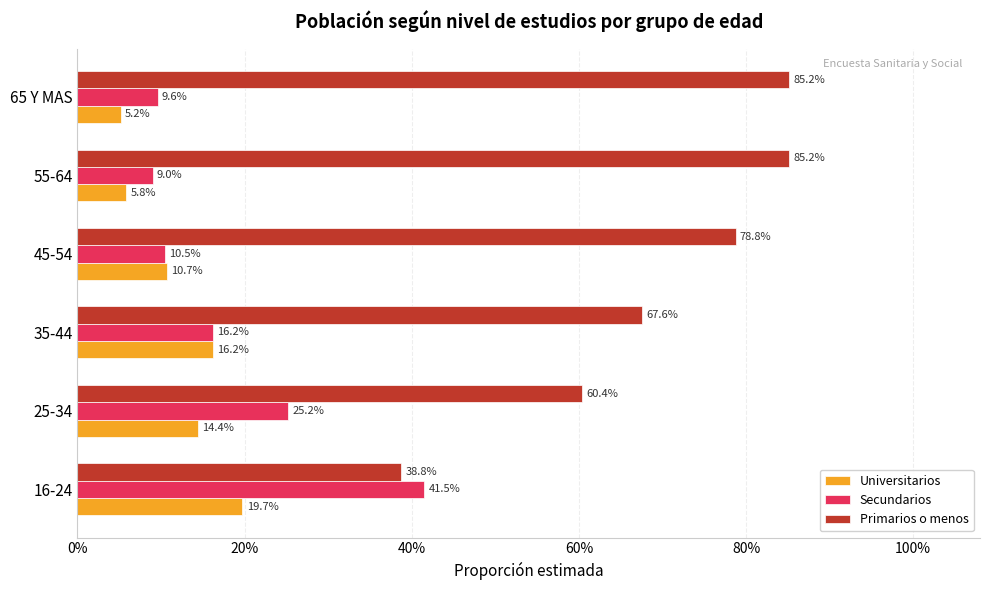

What position from the right is 35-44?

4